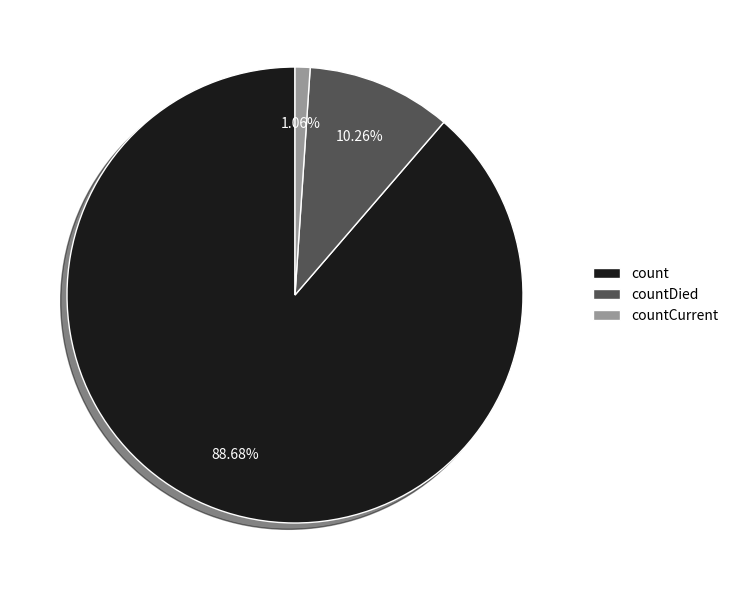

Which slice is the smallest?

countCurrent